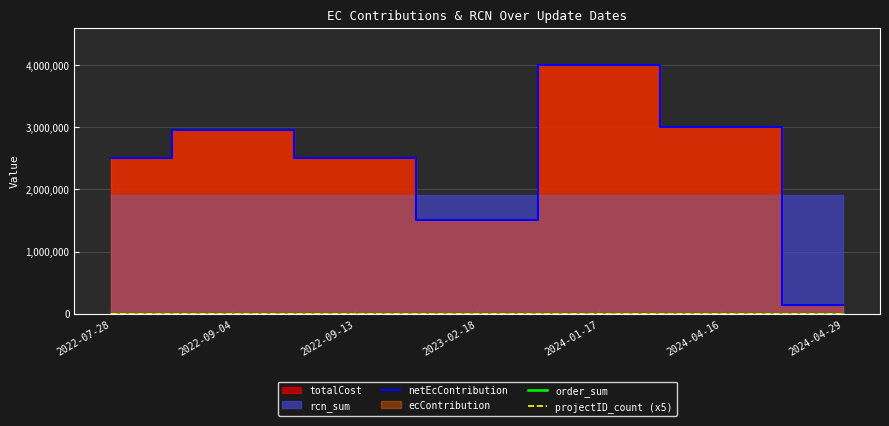

How many interior local valleys does the projectID_count (x5) series have?

1